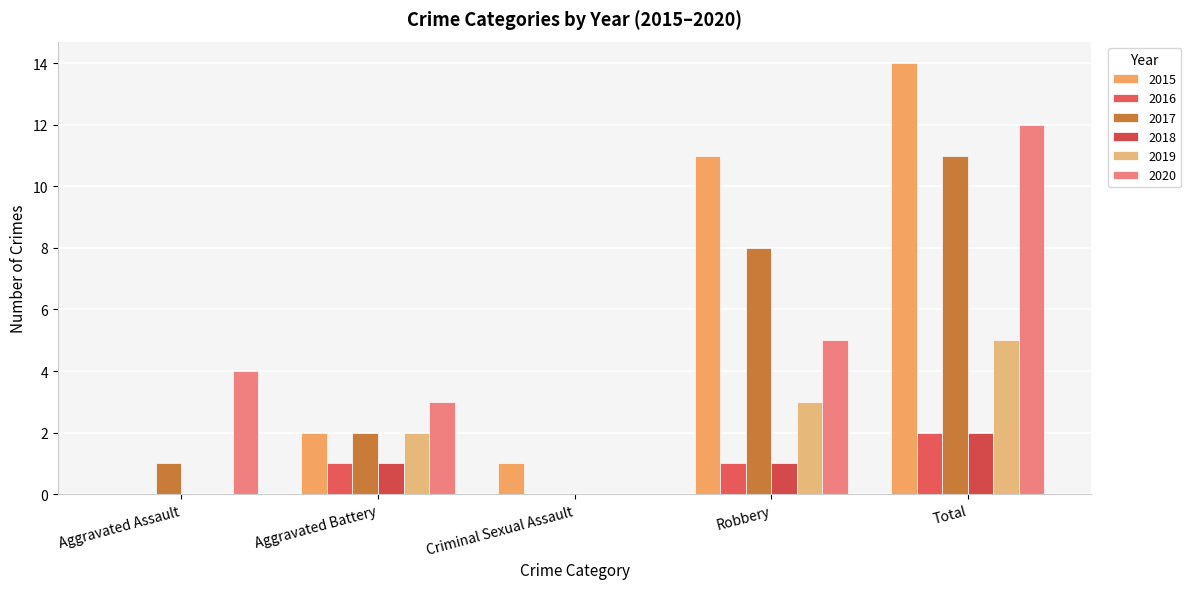

Is it true that 2016 equals 1 at Criminal Sexual Assault?

False